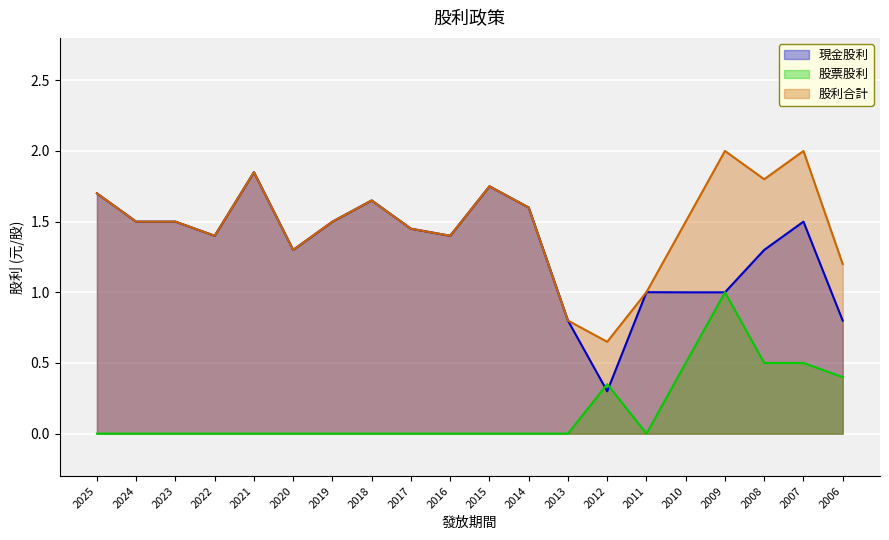

The value of 股利合計 at 2011 is 1.6. True or false?

False